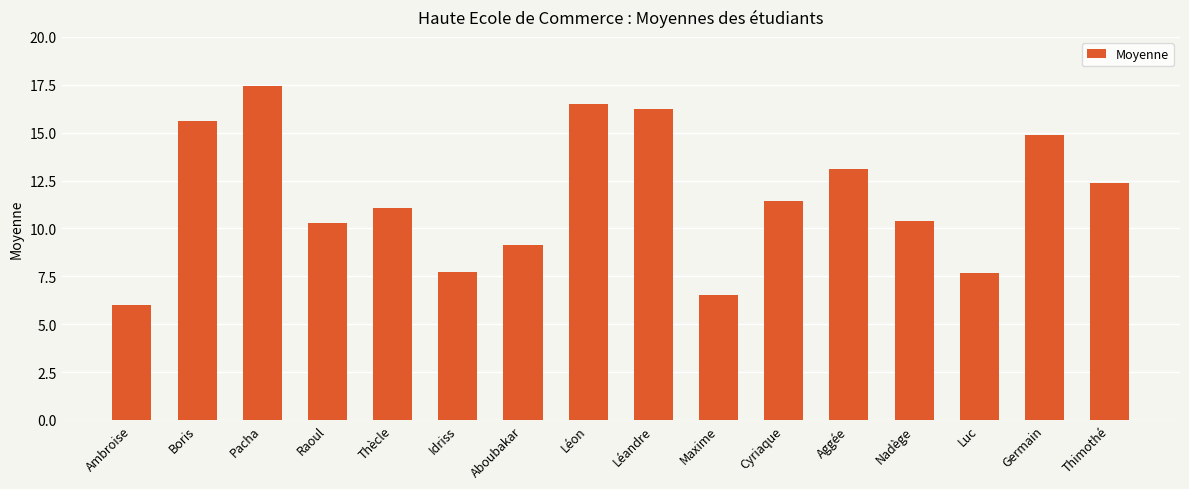

At which label is the value closest to 11?

Thècle